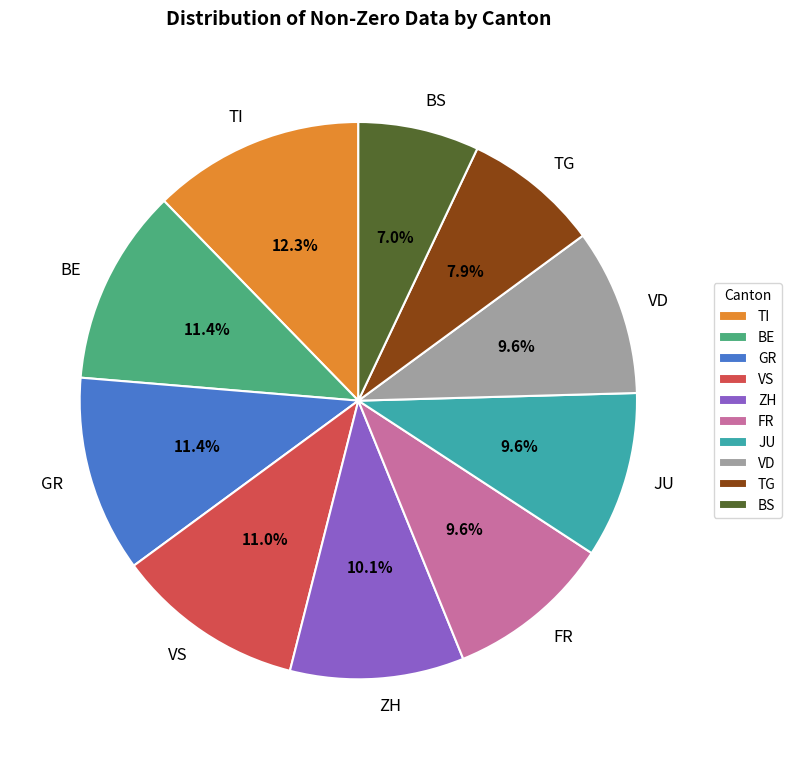

Which category has the smallest portion of the pie?

BS